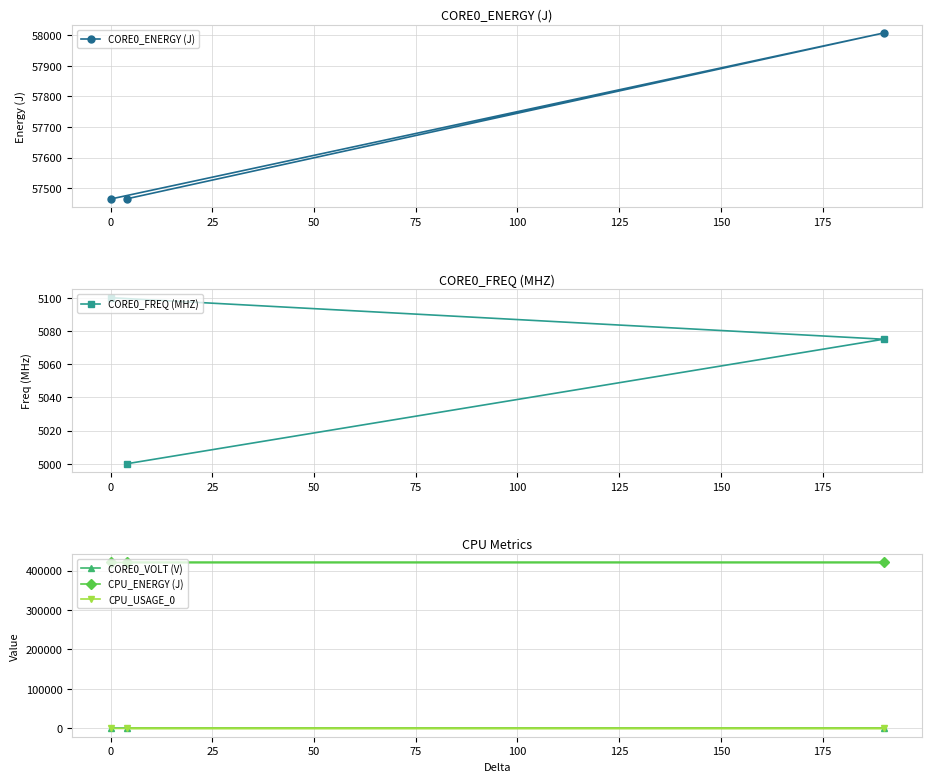

At how many categories does at least one series exceed 111967?

3